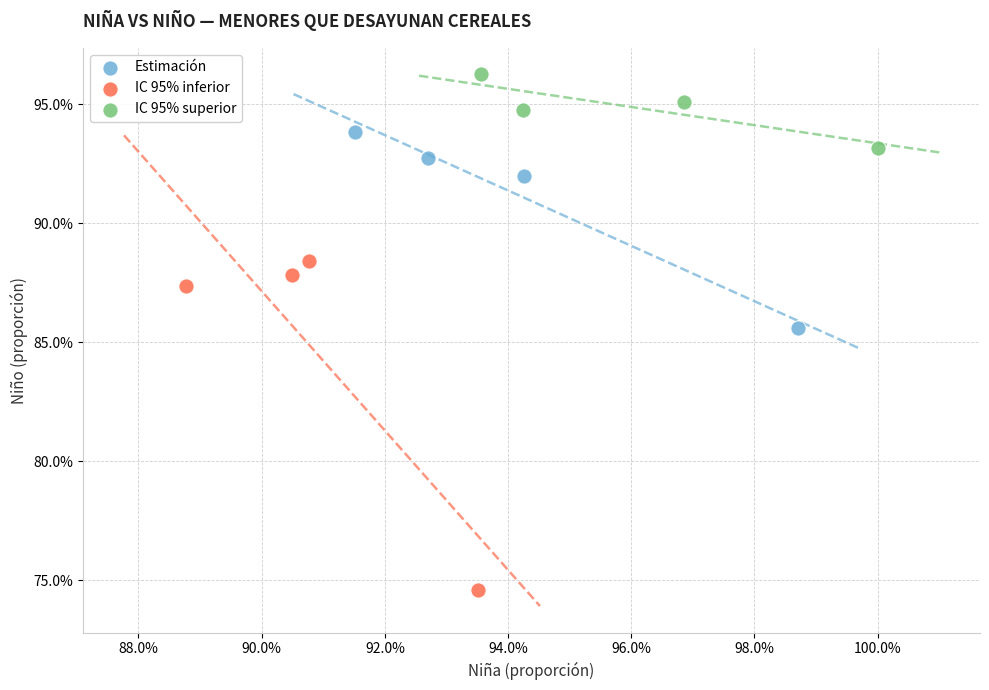

What are all the series names shown in the legend?

Estimación, IC 95% inferior, IC 95% superior